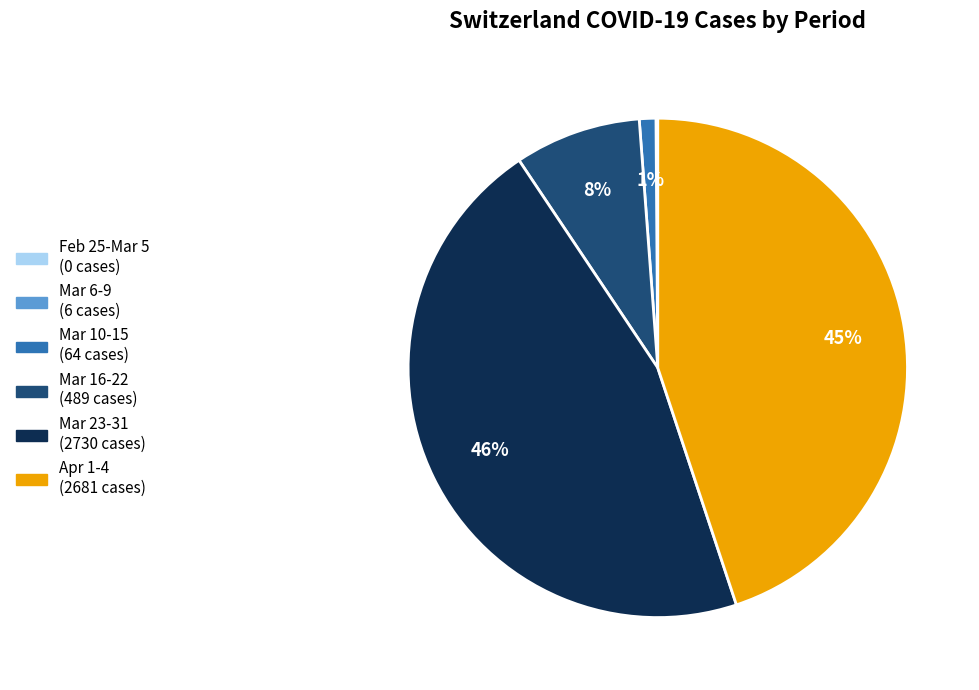

Is there any slice that represents more than half of the pie?

No